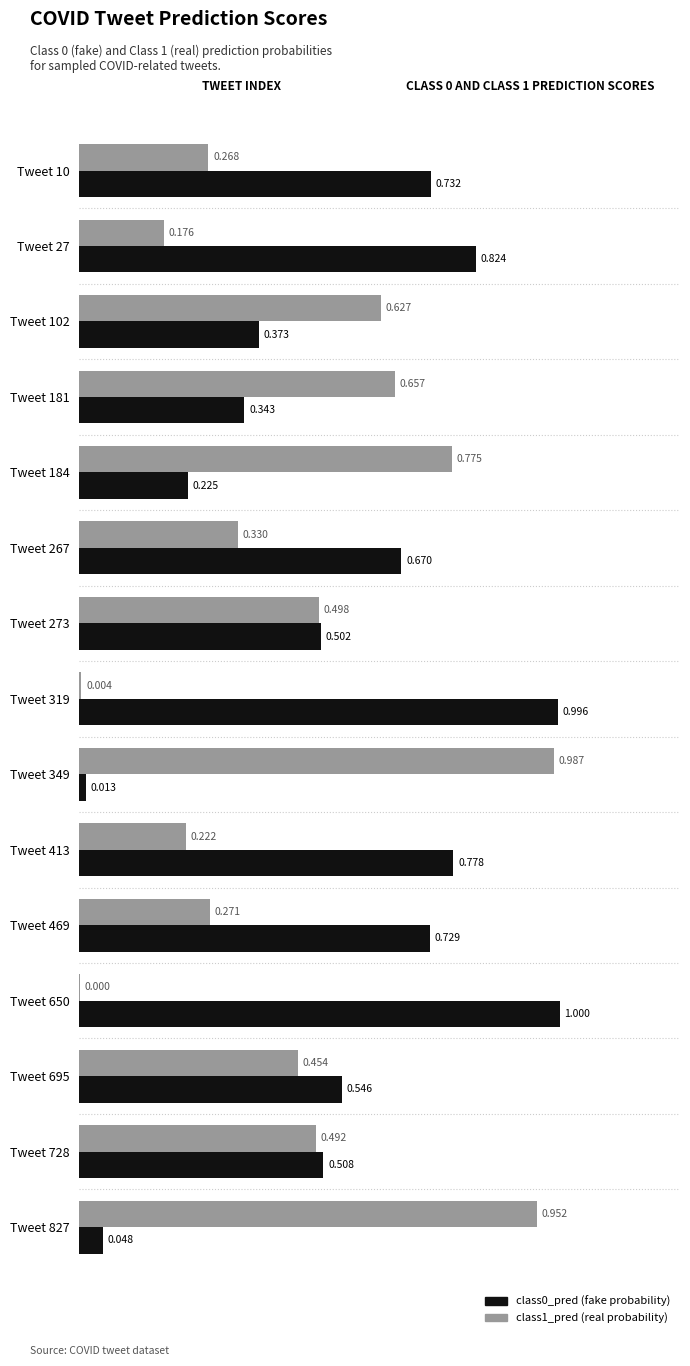

True or false: class1_pred has a value of 0.3 at Tweet 267.

True